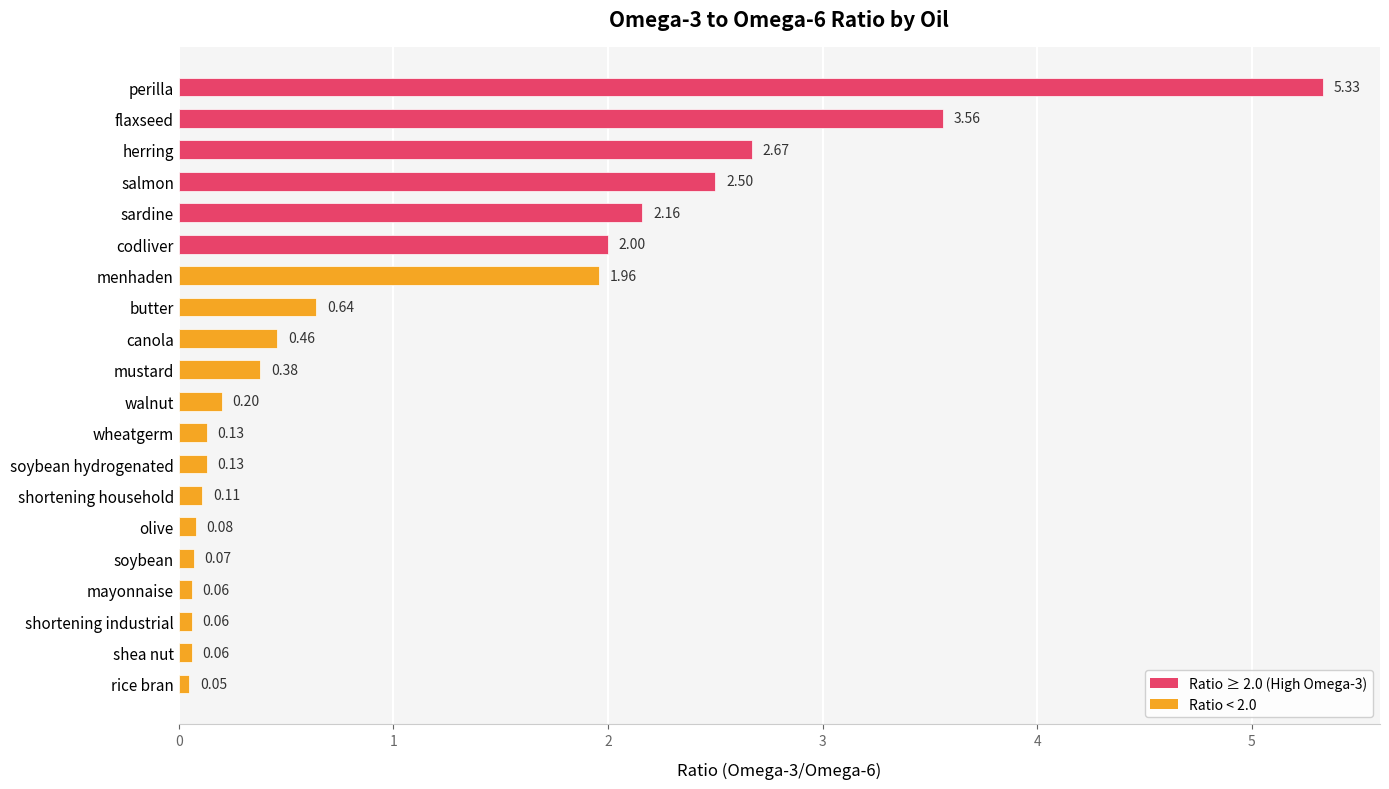

Which label corresponds to the smallest value in the chart?

rice bran